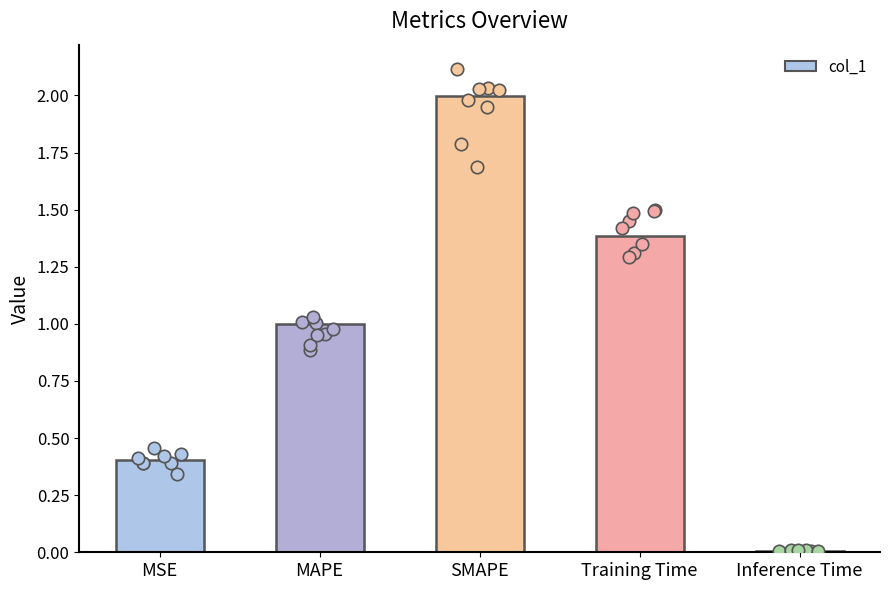

What is the change in value from MAPE to Inference Time?

-1.0